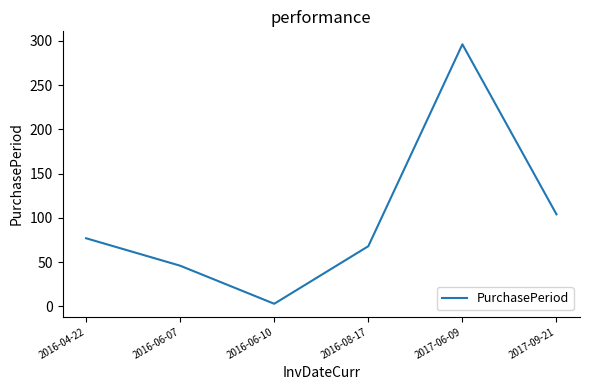

What is the average value?

99